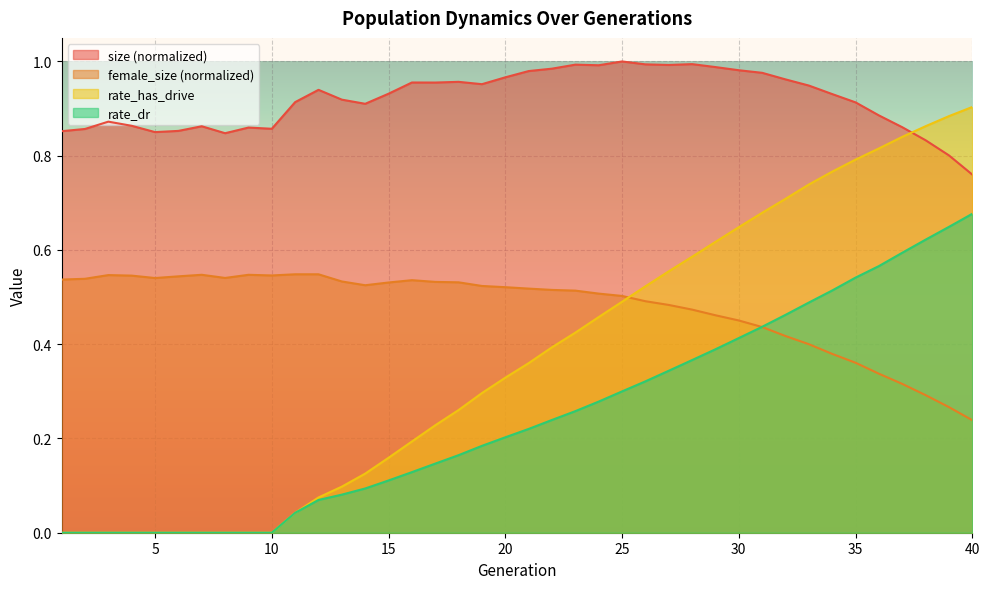

How many intersections are there between female_size and rate_dr?

1